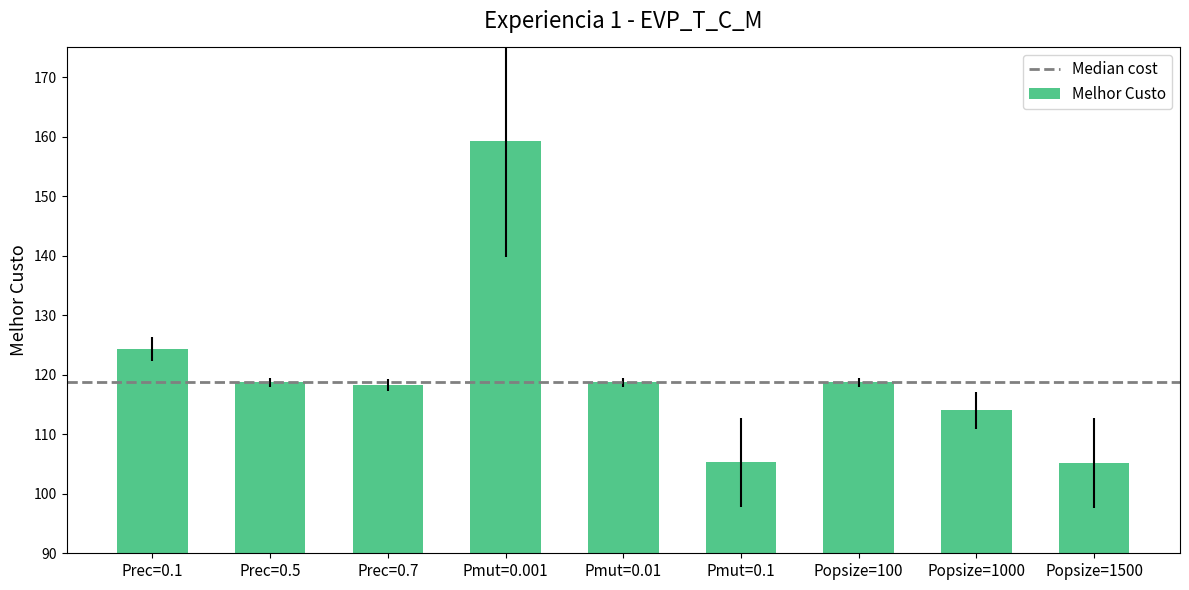

Which has a higher value, Popsize=1500 or Popsize=100?

Popsize=100